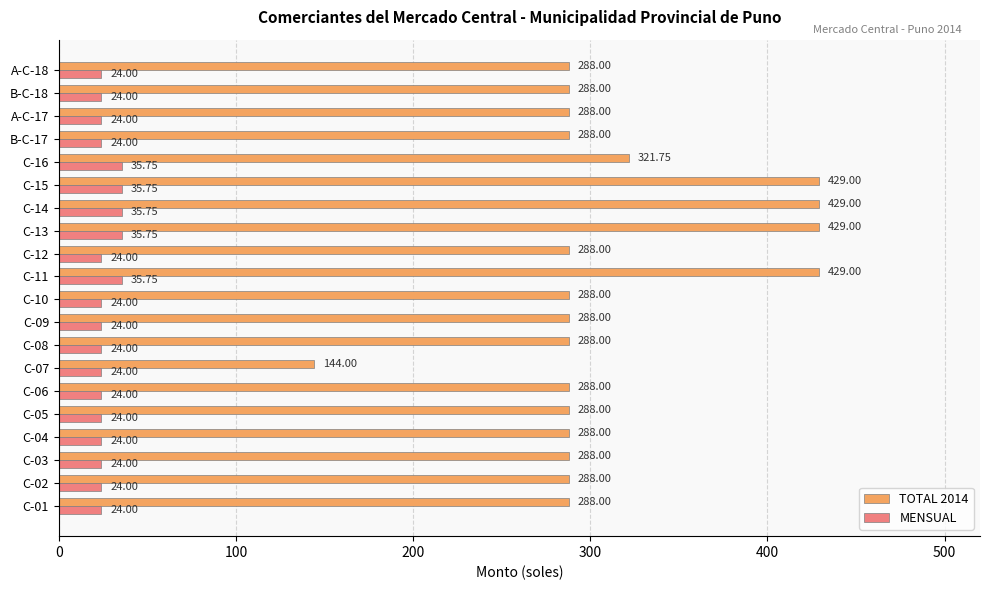

At how many categories does at least one series exceed 114?

20